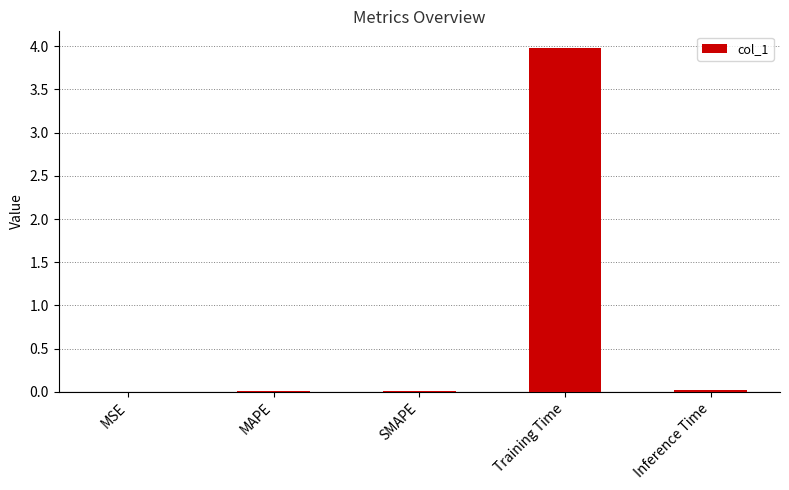

The chart shows a value of 4.0 at Training Time. True or false?

True